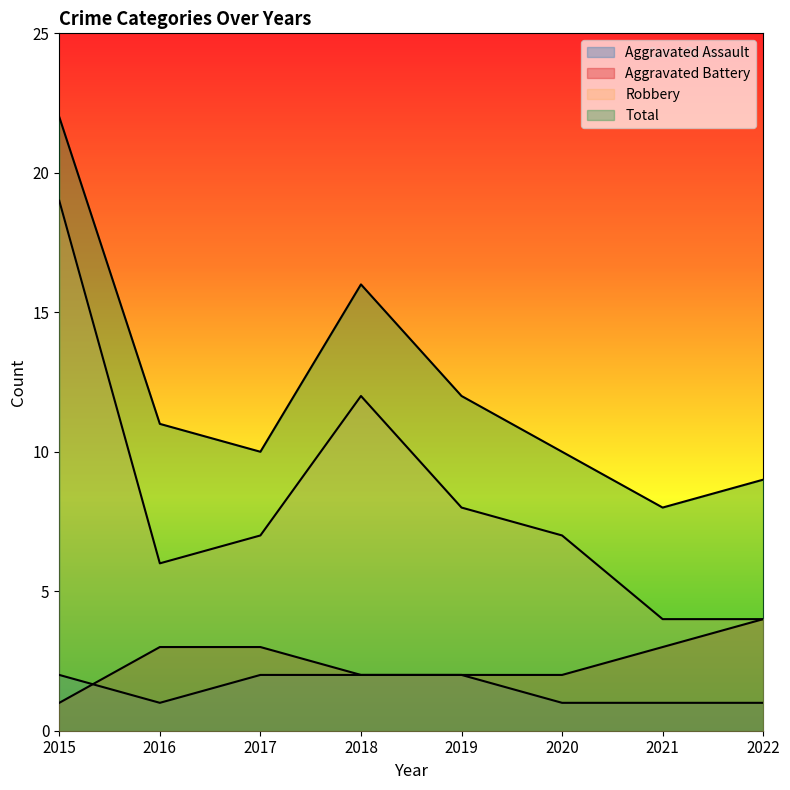

Is the value of Total at 2021 greater than the value of Aggravated Battery at 2022?

Yes